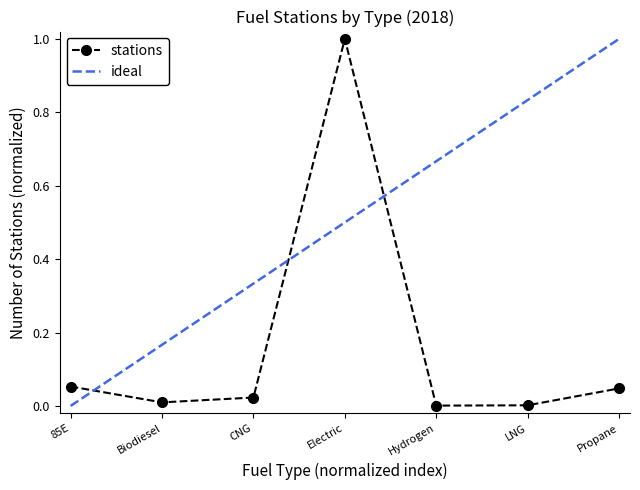

What is the sum of the values at Biodiesel and 85E?

0.1